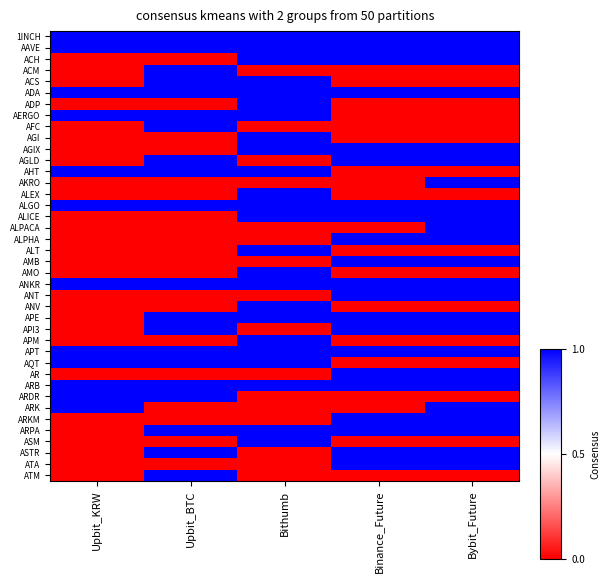

Reading left to right, what are all the values shown in this chart?

1INCH: Upbit_KRW=1	Upbit_BTC=1	Bithumb=1	Binance_Future=1	Bybit_Future=1
AAVE: Upbit_KRW=1	Upbit_BTC=1	Bithumb=1	Binance_Future=1	Bybit_Future=1
ACH: Upbit_KRW=0	Upbit_BTC=0	Bithumb=1	Binance_Future=1	Bybit_Future=1
ACM: Upbit_KRW=0	Upbit_BTC=1	Bithumb=0	Binance_Future=0	Bybit_Future=0
ACS: Upbit_KRW=0	Upbit_BTC=1	Bithumb=1	Binance_Future=0	Bybit_Future=0
ADA: Upbit_KRW=1	Upbit_BTC=1	Bithumb=1	Binance_Future=1	Bybit_Future=1
ADP: Upbit_KRW=0	Upbit_BTC=0	Bithumb=1	Binance_Future=0	Bybit_Future=0
AERGO: Upbit_KRW=1	Upbit_BTC=1	Bithumb=1	Binance_Future=0	Bybit_Future=0
AFC: Upbit_KRW=0	Upbit_BTC=1	Bithumb=0	Binance_Future=0	Bybit_Future=0
AGI: Upbit_KRW=0	Upbit_BTC=0	Bithumb=1	Binance_Future=0	Bybit_Future=0
AGIX: Upbit_KRW=0	Upbit_BTC=0	Bithumb=1	Binance_Future=1	Bybit_Future=1
AGLD: Upbit_KRW=0	Upbit_BTC=1	Bithumb=0	Binance_Future=1	Bybit_Future=1
AHT: Upbit_KRW=1	Upbit_BTC=1	Bithumb=1	Binance_Future=0	Bybit_Future=0
AKRO: Upbit_KRW=0	Upbit_BTC=0	Bithumb=0	Binance_Future=0	Bybit_Future=1
ALEX: Upbit_KRW=0	Upbit_BTC=0	Bithumb=1	Binance_Future=0	Bybit_Future=0
ALGO: Upbit_KRW=1	Upbit_BTC=1	Bithumb=1	Binance_Future=1	Bybit_Future=1
ALICE: Upbit_KRW=0	Upbit_BTC=0	Bithumb=1	Binance_Future=1	Bybit_Future=1
ALPACA: Upbit_KRW=0	Upbit_BTC=0	Bithumb=0	Binance_Future=0	Bybit_Future=1
ALPHA: Upbit_KRW=0	Upbit_BTC=0	Bithumb=0	Binance_Future=1	Bybit_Future=1
ALT: Upbit_KRW=0	Upbit_BTC=0	Bithumb=1	Binance_Future=0	Bybit_Future=0
AMB: Upbit_KRW=0	Upbit_BTC=0	Bithumb=0	Binance_Future=1	Bybit_Future=1
AMO: Upbit_KRW=0	Upbit_BTC=0	Bithumb=1	Binance_Future=0	Bybit_Future=0
ANKR: Upbit_KRW=1	Upbit_BTC=1	Bithumb=1	Binance_Future=1	Bybit_Future=1
ANT: Upbit_KRW=0	Upbit_BTC=0	Bithumb=0	Binance_Future=1	Bybit_Future=1
ANV: Upbit_KRW=0	Upbit_BTC=0	Bithumb=1	Binance_Future=0	Bybit_Future=0
APE: Upbit_KRW=0	Upbit_BTC=1	Bithumb=1	Binance_Future=1	Bybit_Future=1
API3: Upbit_KRW=0	Upbit_BTC=1	Bithumb=0	Binance_Future=1	Bybit_Future=1
APM: Upbit_KRW=0	Upbit_BTC=0	Bithumb=1	Binance_Future=0	Bybit_Future=0
APT: Upbit_KRW=1	Upbit_BTC=1	Bithumb=1	Binance_Future=1	Bybit_Future=1
AQT: Upbit_KRW=1	Upbit_BTC=1	Bithumb=1	Binance_Future=0	Bybit_Future=0
AR: Upbit_KRW=0	Upbit_BTC=0	Bithumb=0	Binance_Future=1	Bybit_Future=1
ARB: Upbit_KRW=1	Upbit_BTC=1	Bithumb=1	Binance_Future=1	Bybit_Future=1
ARDR: Upbit_KRW=1	Upbit_BTC=1	Bithumb=0	Binance_Future=0	Bybit_Future=0
ARK: Upbit_KRW=1	Upbit_BTC=0	Bithumb=0	Binance_Future=0	Bybit_Future=1
ARKM: Upbit_KRW=0	Upbit_BTC=0	Bithumb=0	Binance_Future=1	Bybit_Future=1
ARPA: Upbit_KRW=0	Upbit_BTC=1	Bithumb=1	Binance_Future=1	Bybit_Future=1
ASM: Upbit_KRW=0	Upbit_BTC=0	Bithumb=1	Binance_Future=0	Bybit_Future=0
ASTR: Upbit_KRW=0	Upbit_BTC=1	Bithumb=0	Binance_Future=1	Bybit_Future=1
ATA: Upbit_KRW=0	Upbit_BTC=0	Bithumb=0	Binance_Future=1	Bybit_Future=1
ATM: Upbit_KRW=0	Upbit_BTC=1	Bithumb=0	Binance_Future=0	Bybit_Future=0